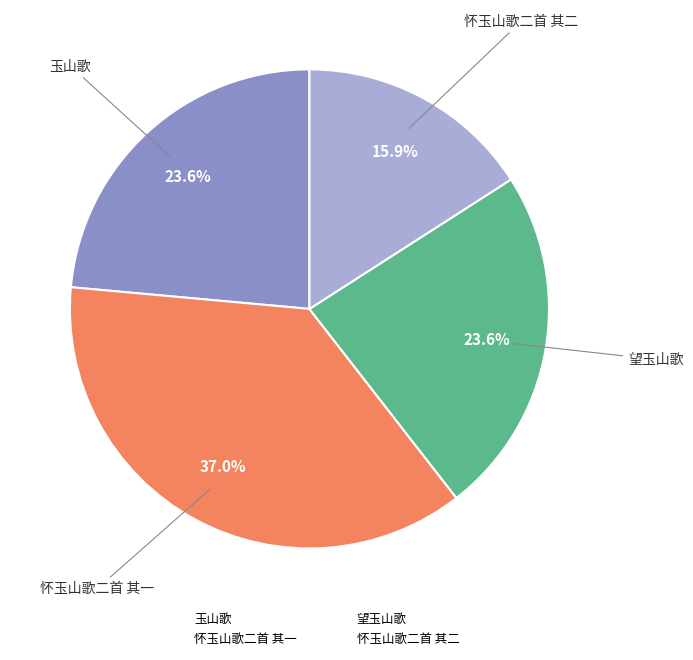

How many segments does this pie chart have?

4